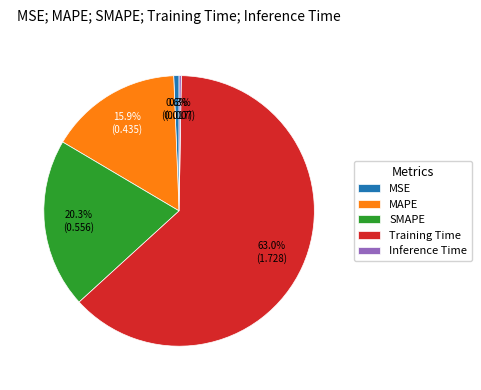

To the nearest percent, what is the difference between the largest and smallest slice percentages?

63%